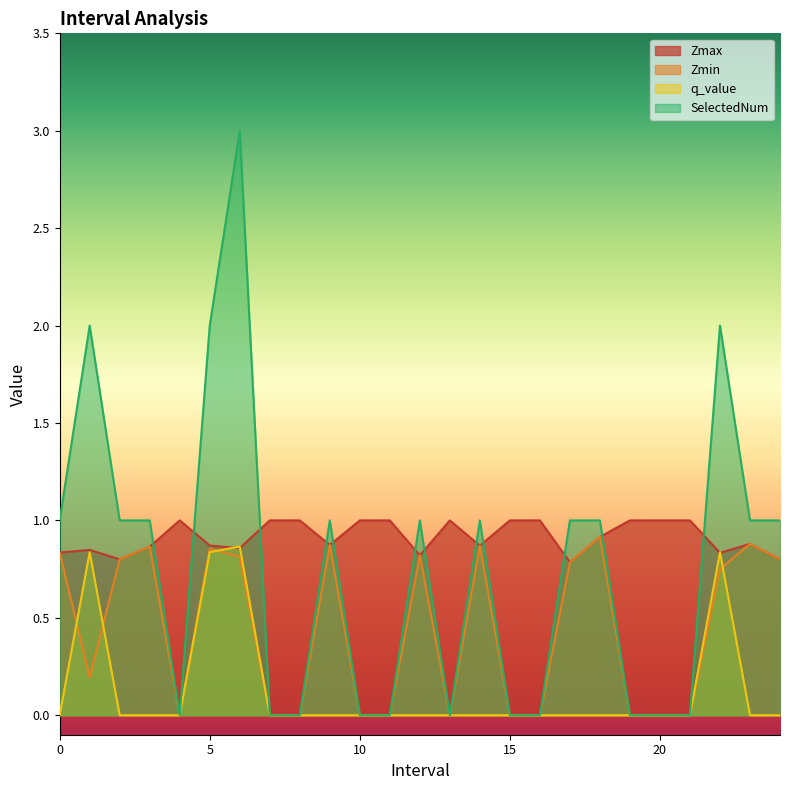

Count the number of data series in this chart.

4